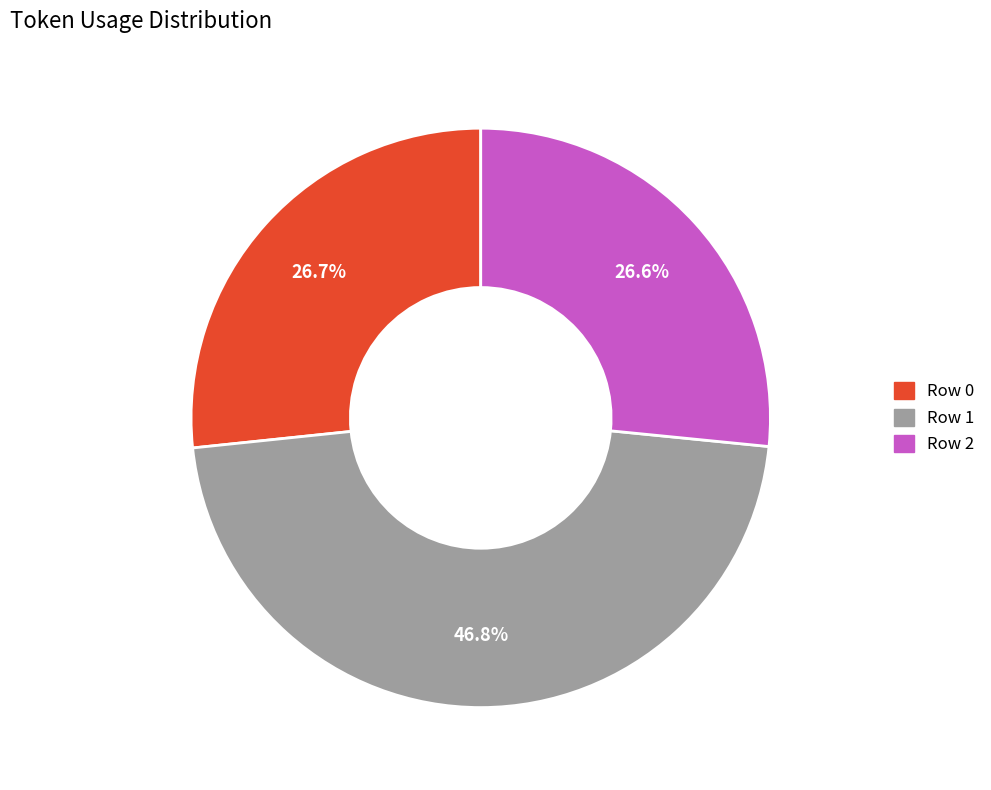

What is the largest slice in the pie chart?

Row 1